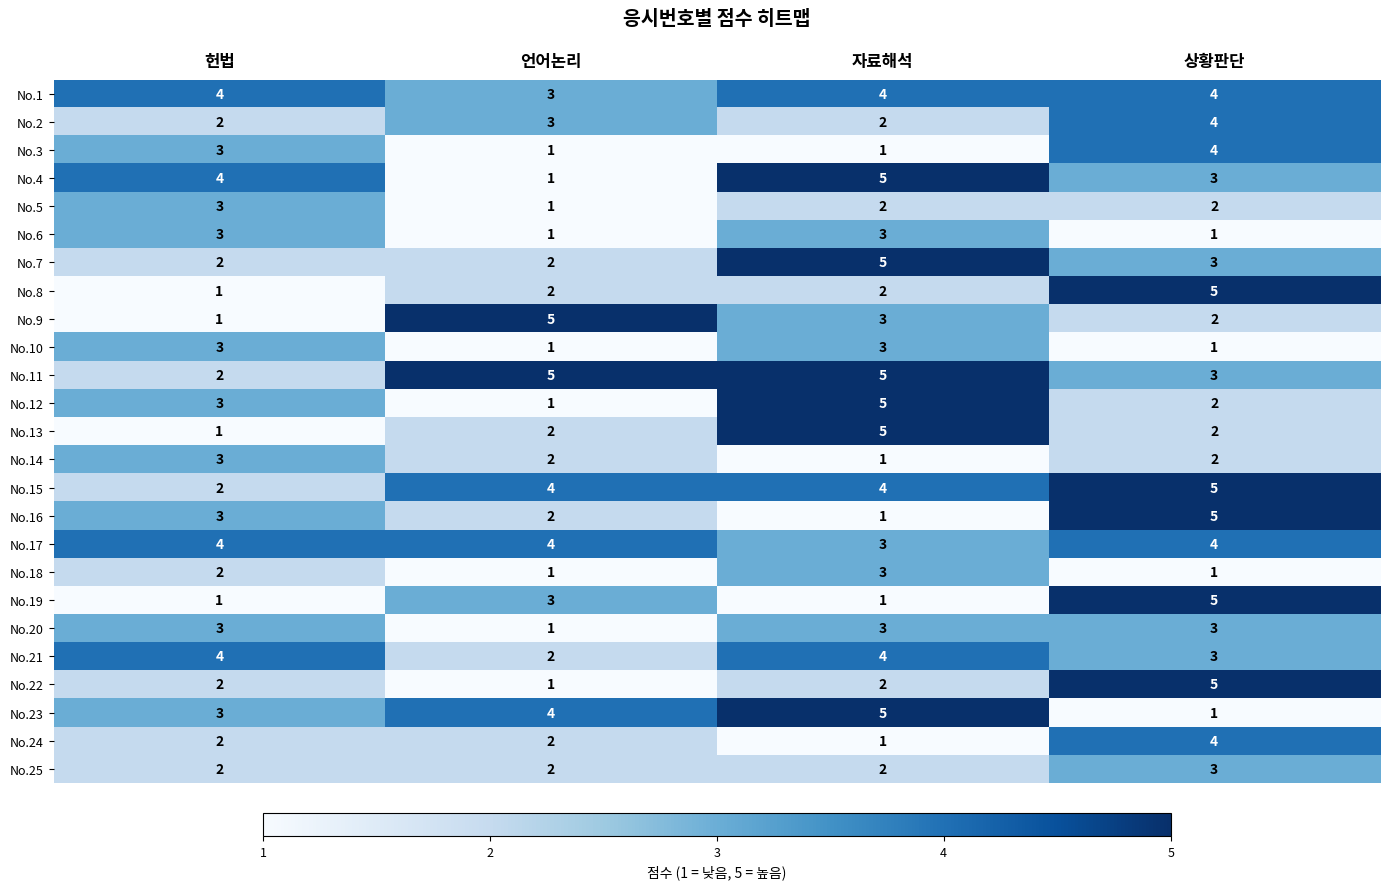

Is it true that No.12 equals 3 at 상황판단?

False